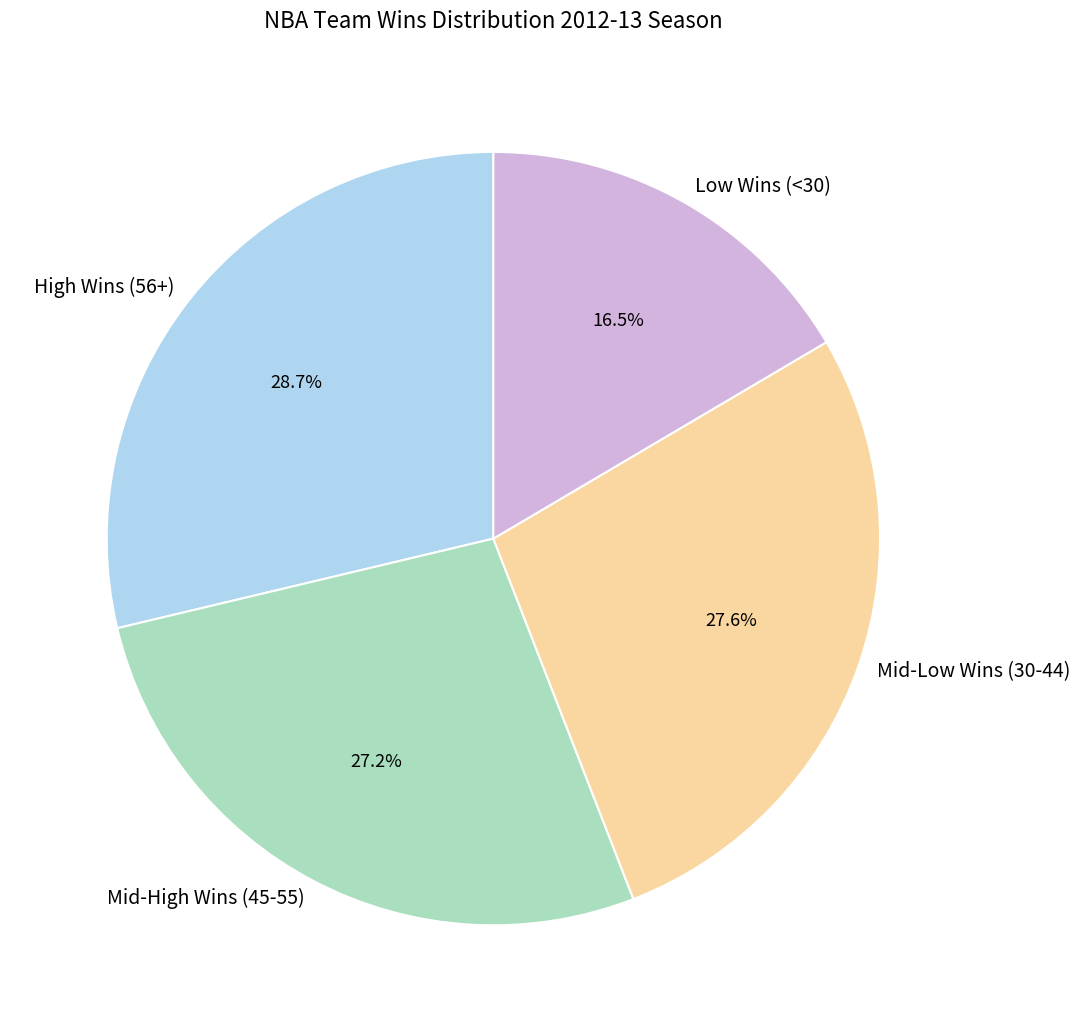

How many slices are in this pie chart?

4